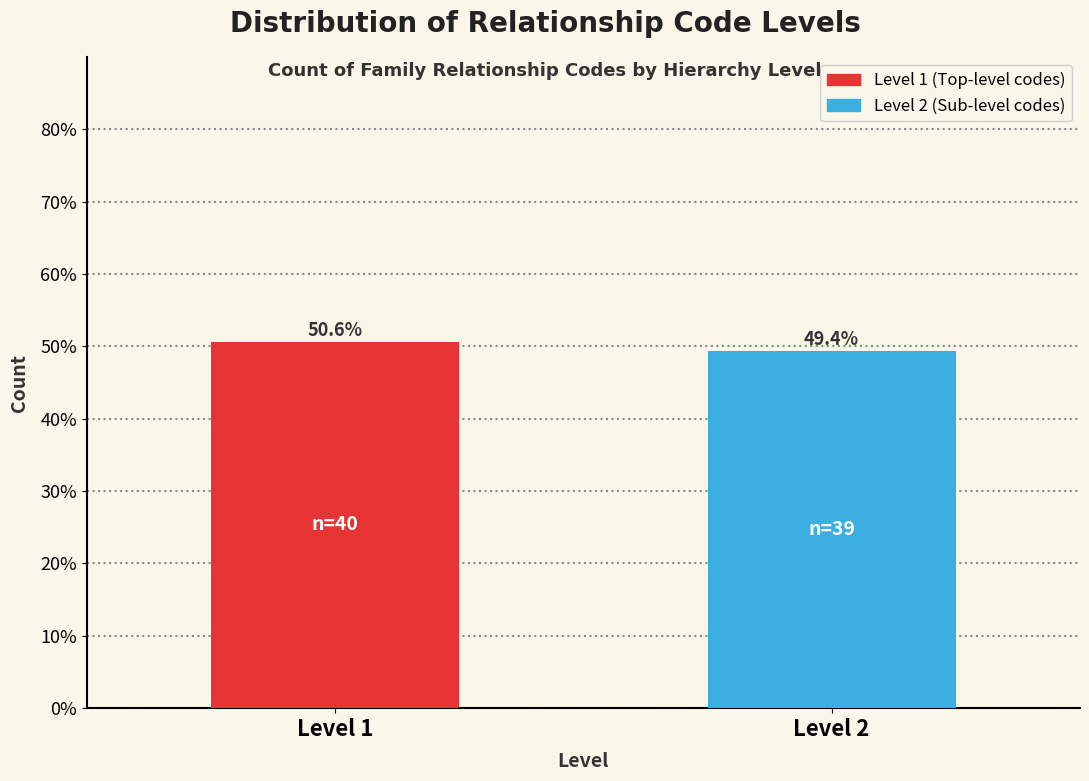

Reading right to left, list all the values displayed in this chart.

49.4	50.6